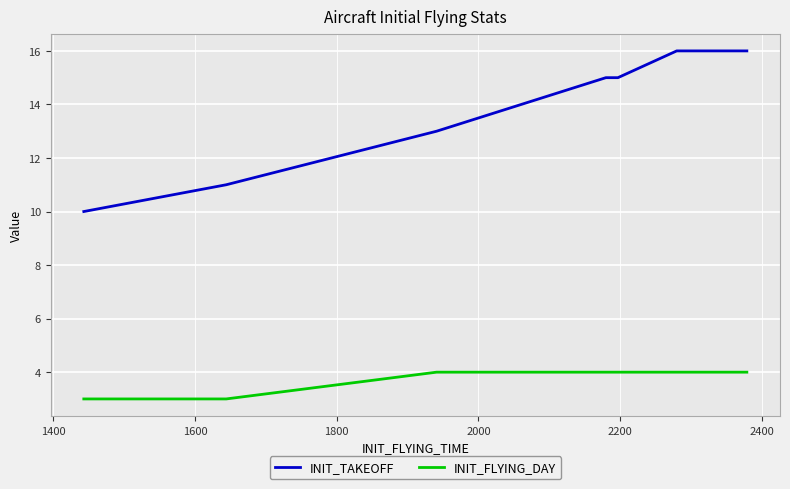

True or false: INIT_TAKEOFF and INIT_FLYING_DAY cross at least once.

False